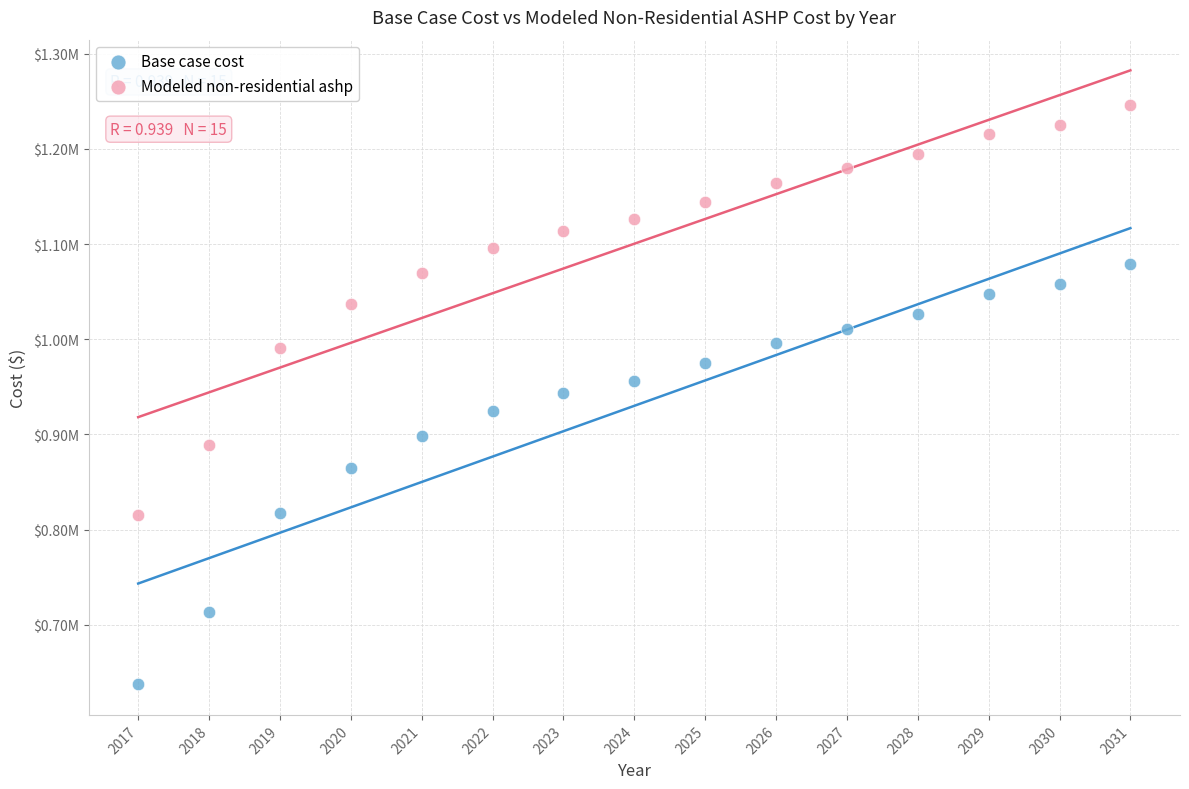

What are all the series names shown in the legend?

Base case cost, Modeled non-residential ashp